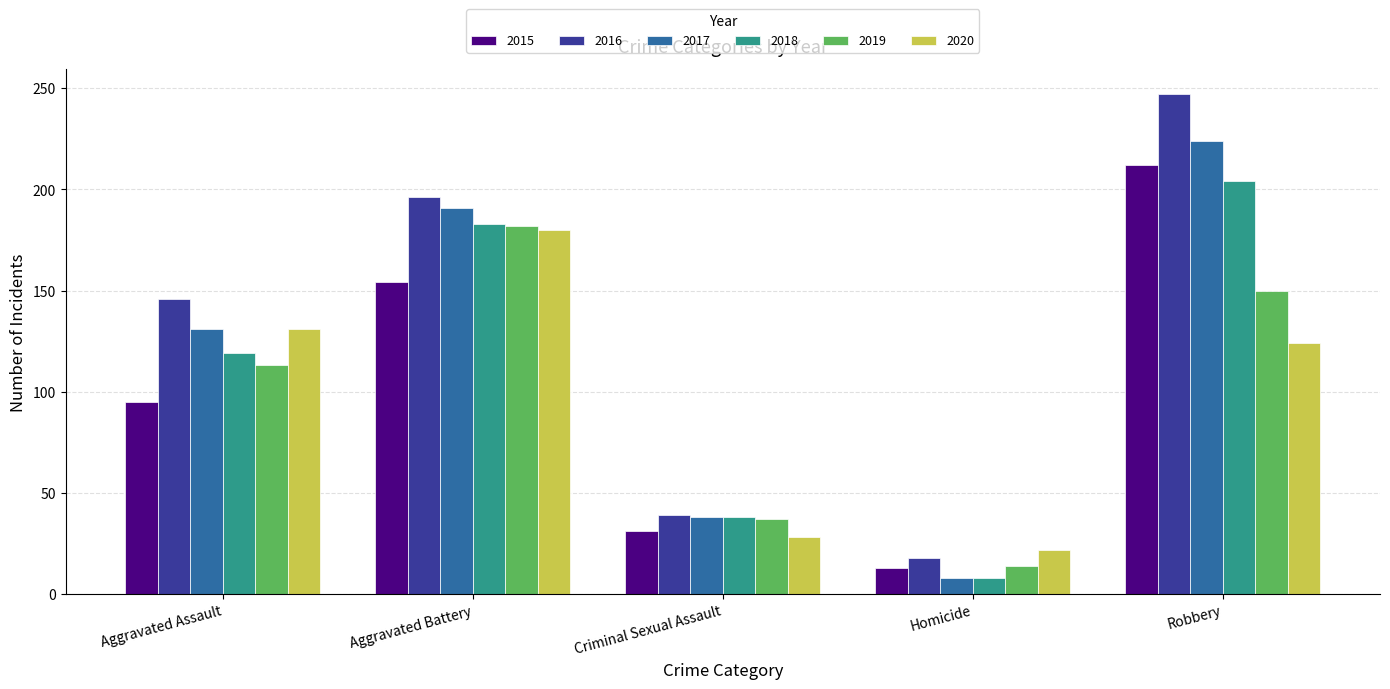

What is the total value across all series at Homicide?

83